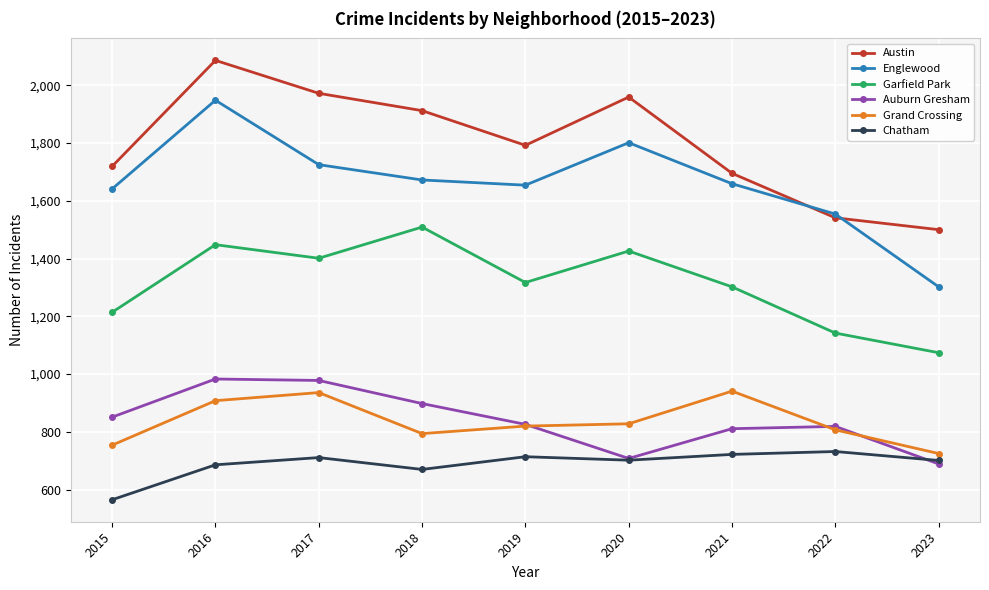

Where is the first local maximum for Englewood?

2016